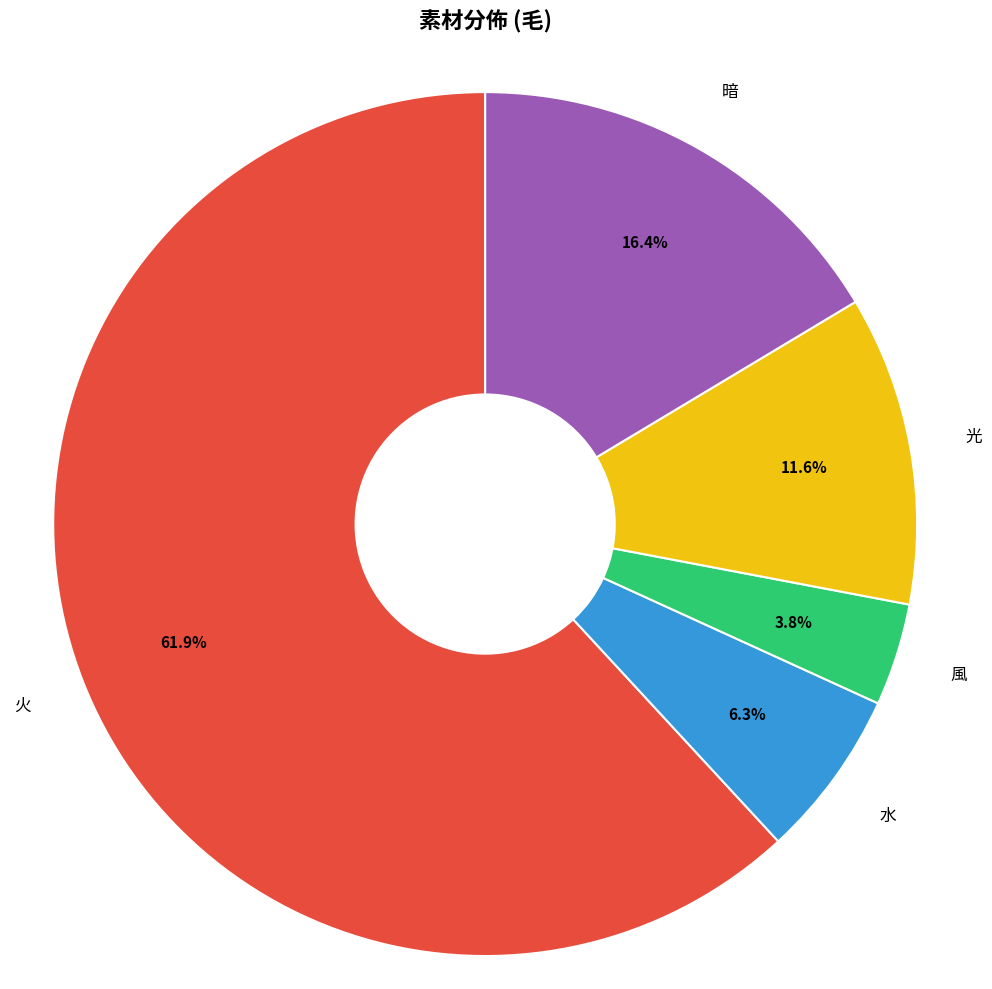

Count the number of slices in the pie.

5